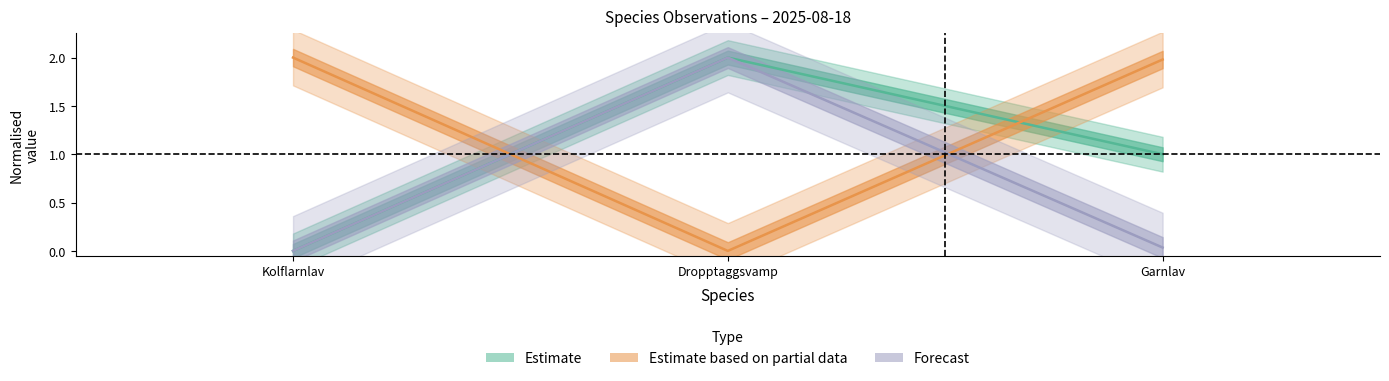

Which has a higher value, Garnlav or Kolflarnlav?

Garnlav